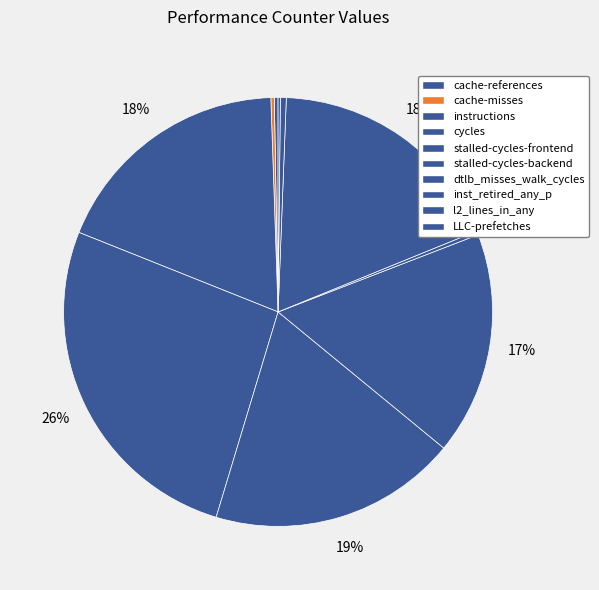

Do cycles and instructions together represent more than half of the pie?

No